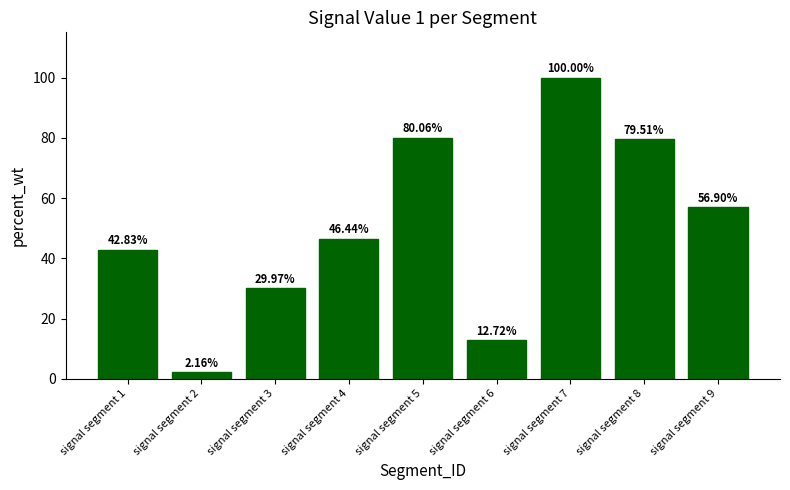

What is the difference between the maximum and minimum values?

97.8